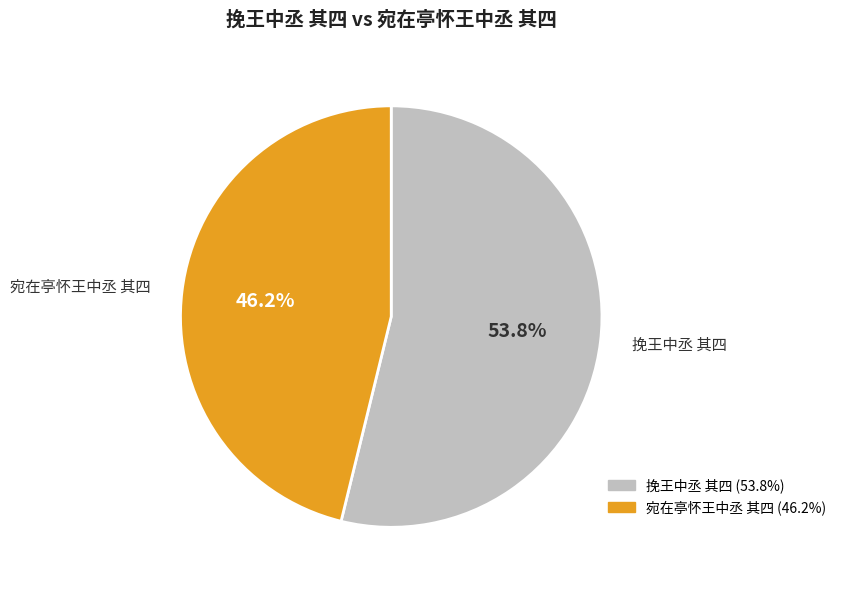

Between 宛在亭怀王中丞 其四 and 挽王中丞 其四, which is larger?

挽王中丞 其四